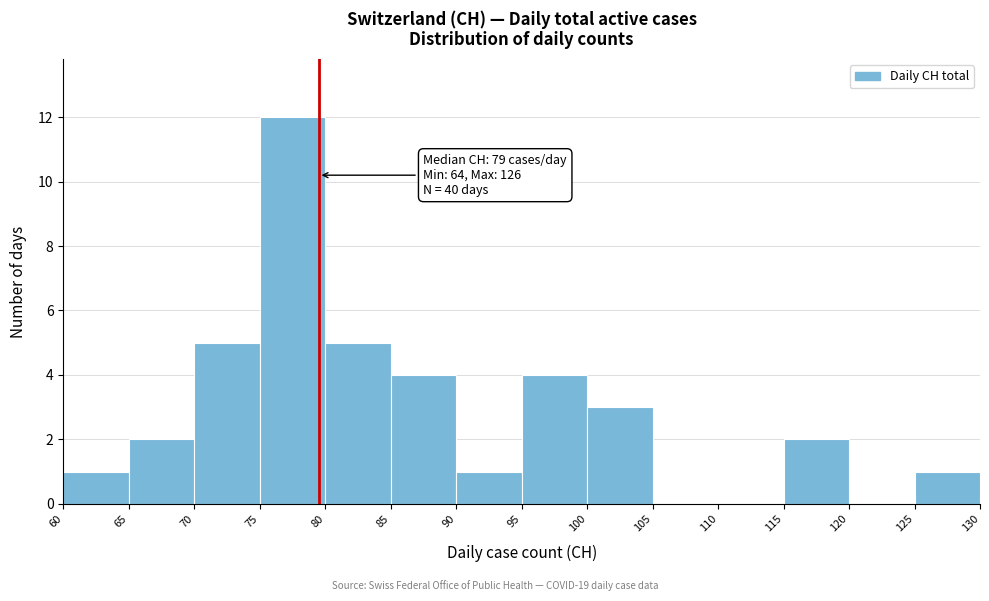

Over which range of the x-axis is the bar tallest?

75 to 80